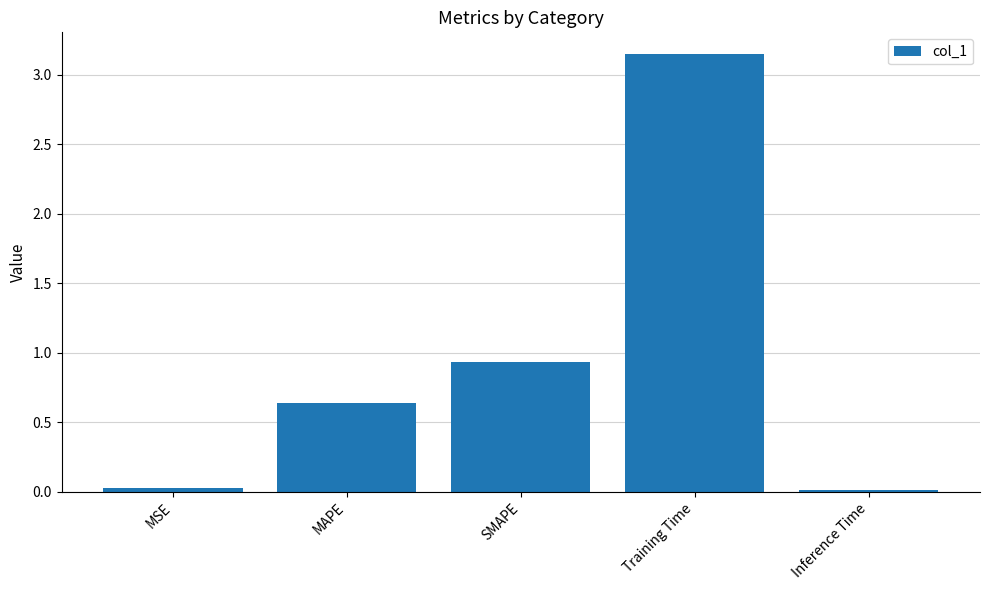

At which category does the chart reach its peak across all series?

Training Time